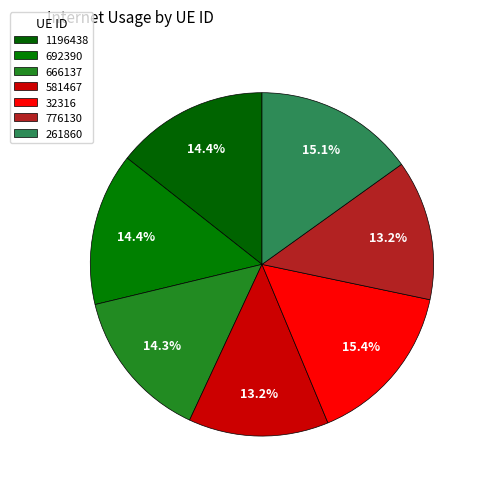

The 581467 slice represents 4% of the pie. True or false?

False